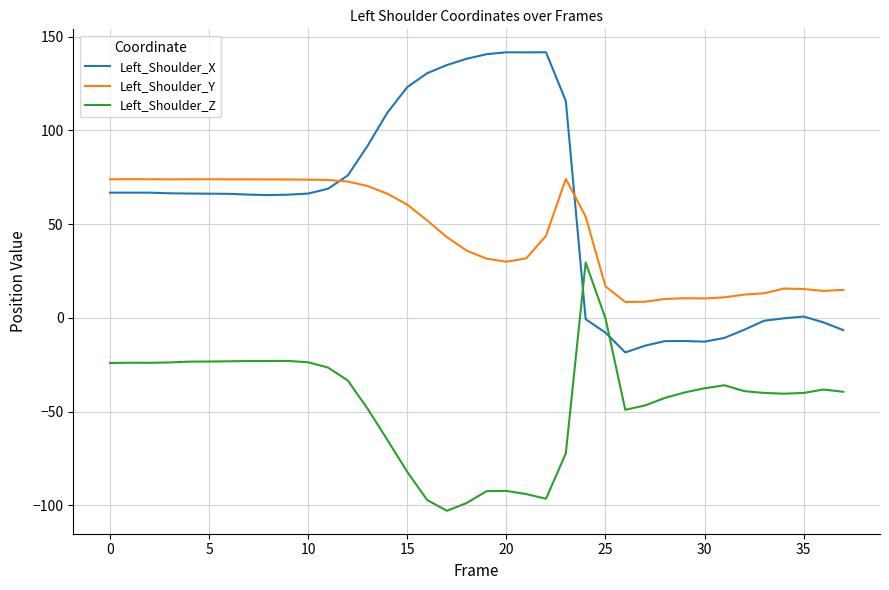

Count the number of data series in this chart.

3